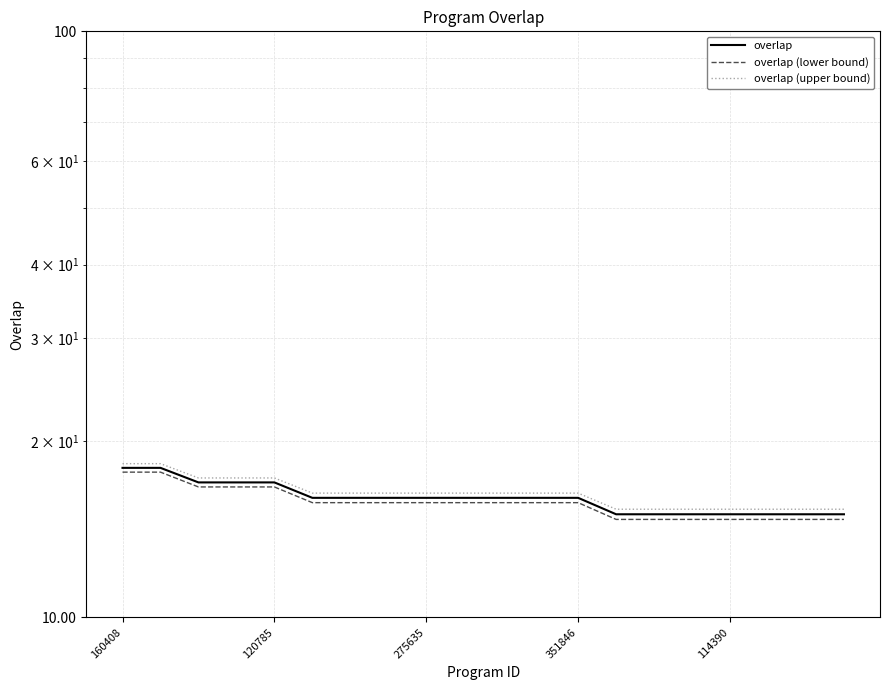

Rank the categories by overlap (lower bound) value from highest to lowest.

160408, 120785, 275635, 351846, 114390, 5, 6, 7, 8, 9, 10, 11, 12, 13, 14, 15, 16, 17, 18, 19